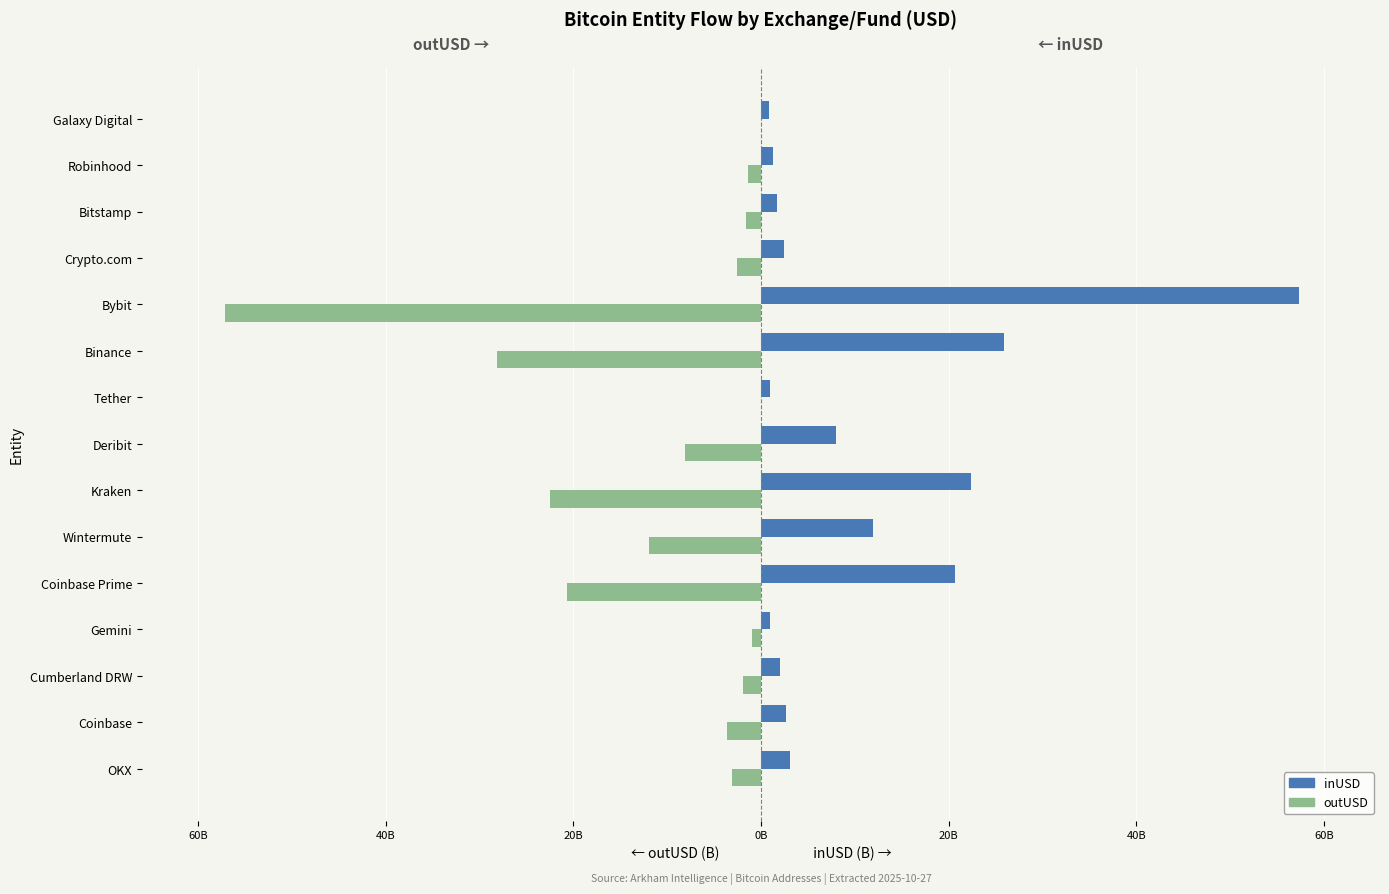

What are all the series names shown in the legend?

inUSD, outUSD